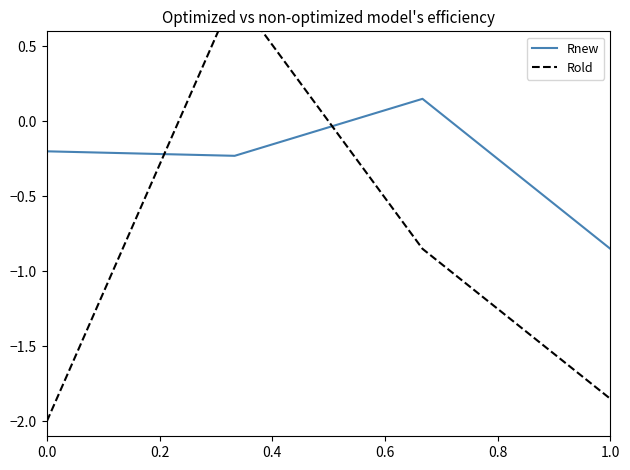

How many interior local peaks does the Rnew series have?

1